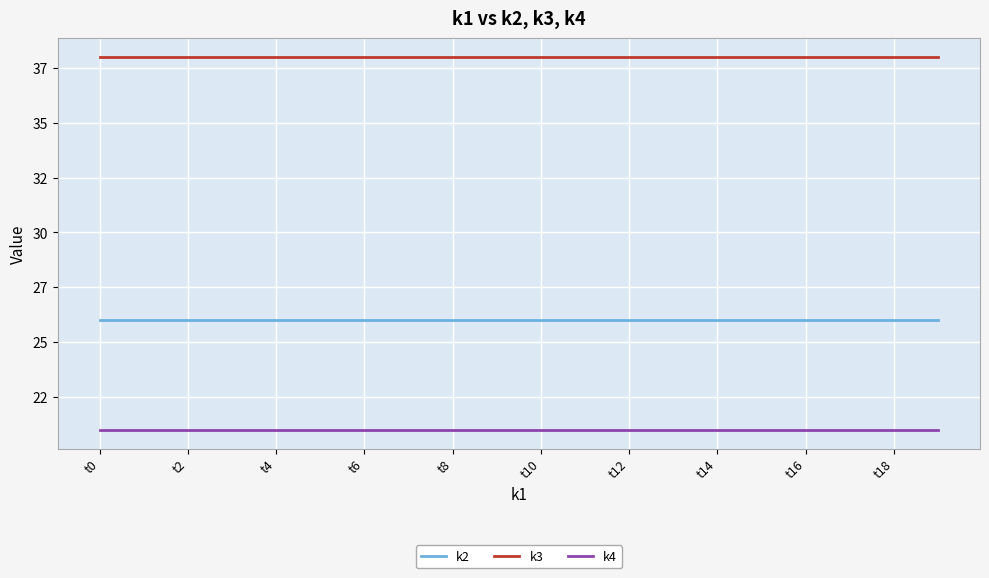

What is the average value of the k2 series?

26